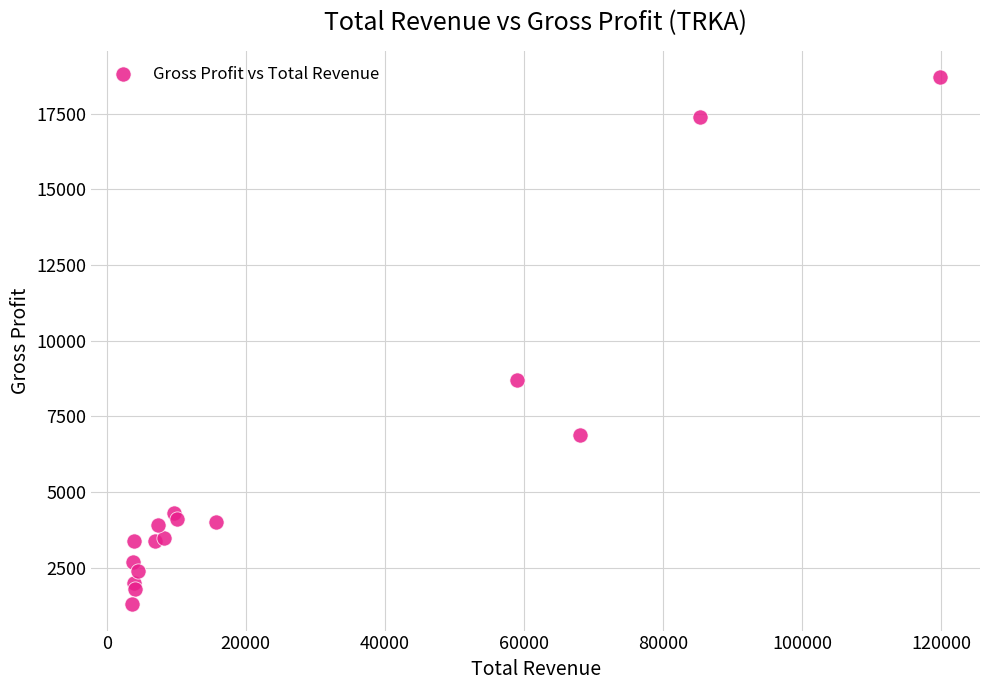

What Y value in the scatter plot is closest to 10000?

8700